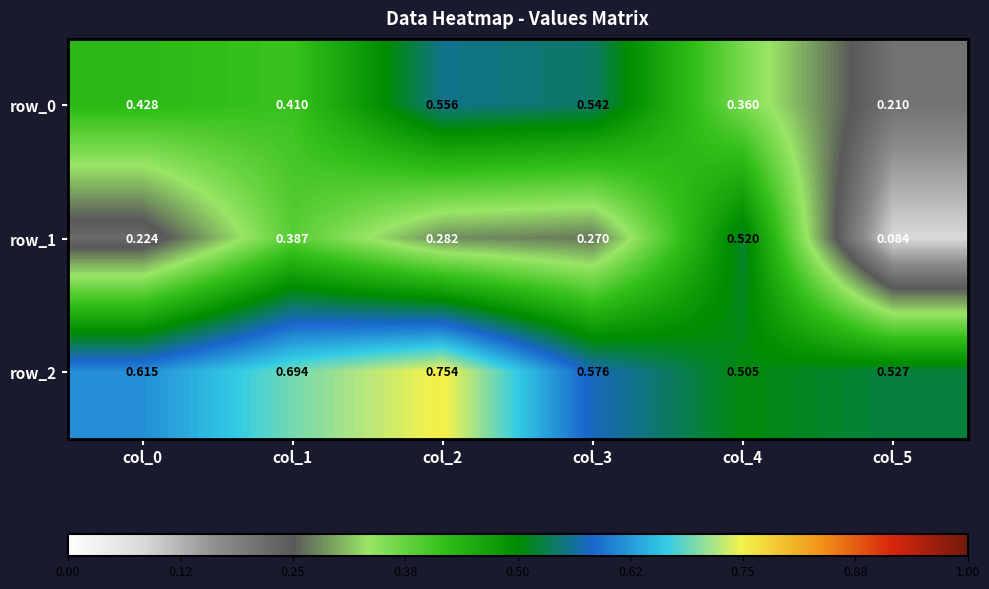

What is the sum of the row_0 values at col_4 and col_0?

0.8